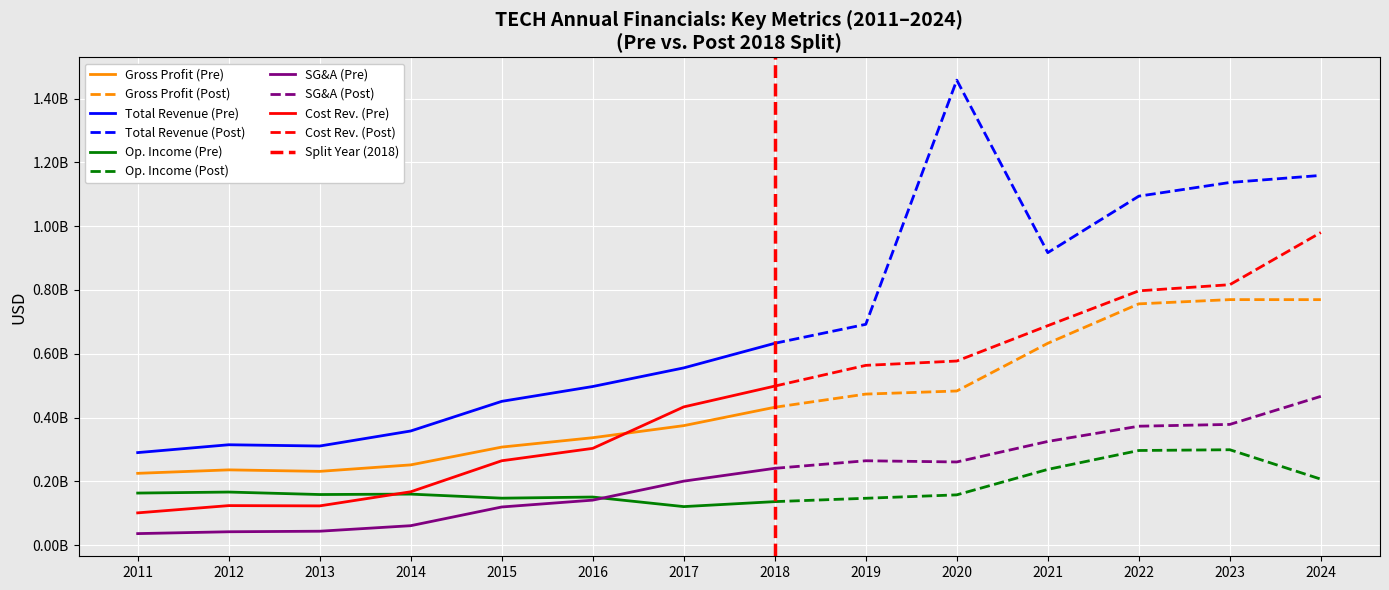

Which has a higher value, 2014 or 2024?

2024